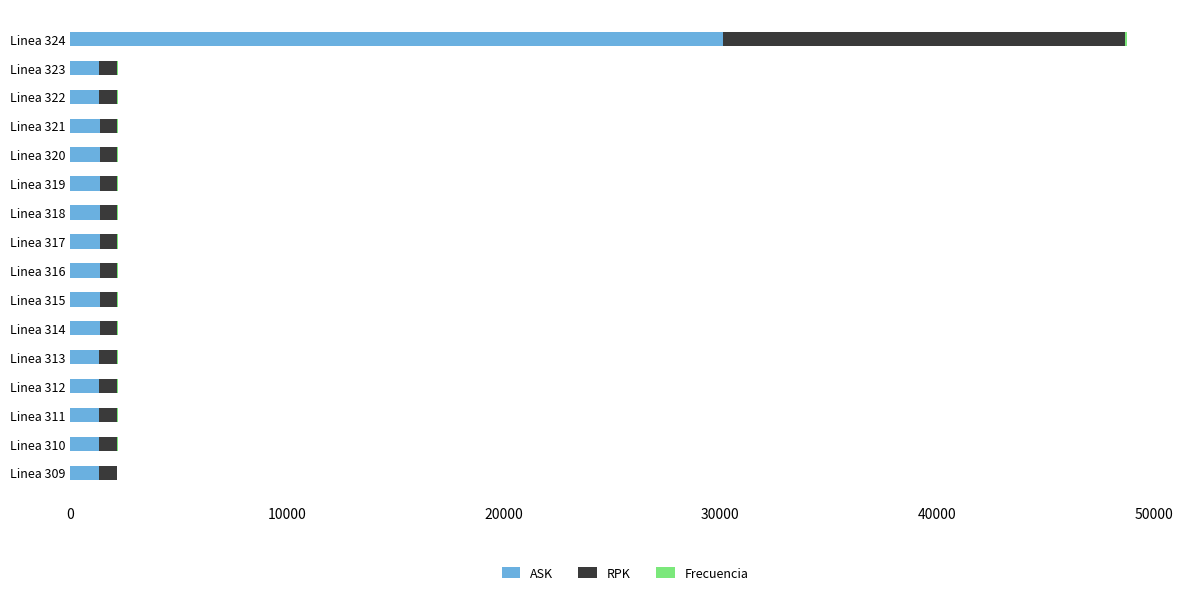

At which category is the sum across all series the highest?

Linea 324